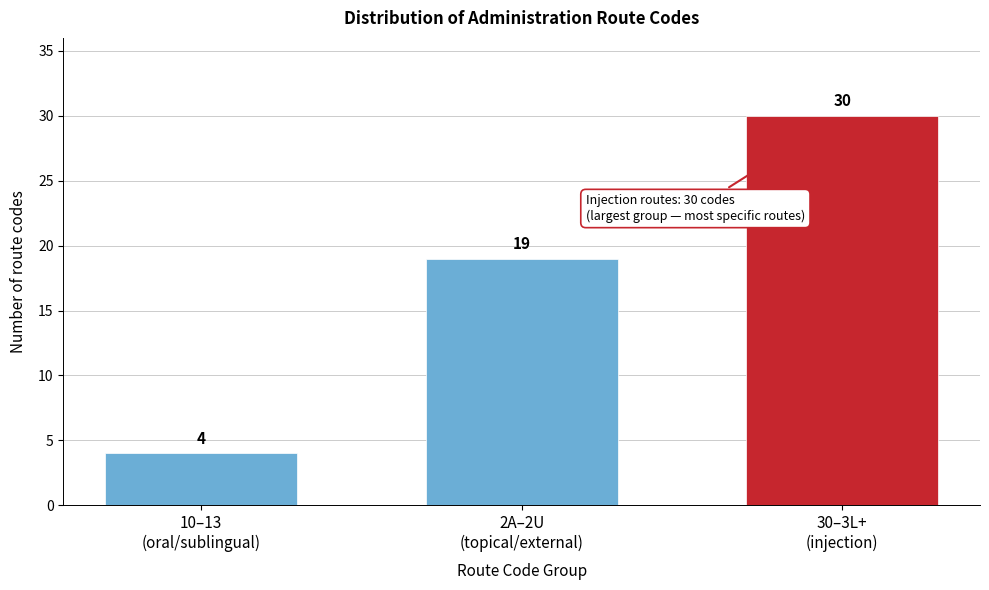

Reading right to left, transcribe all the data shown in this chart.

30	19	4